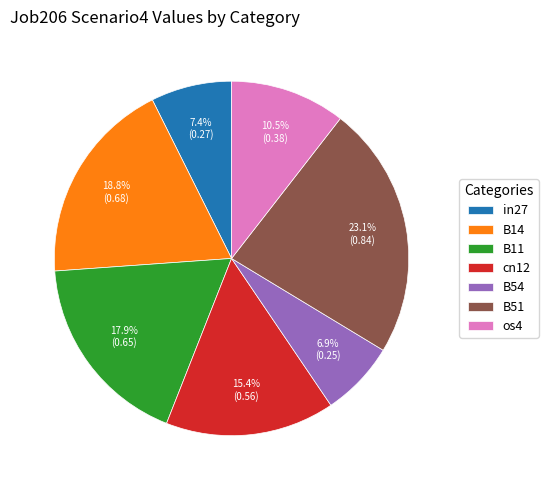

Between in27 and B11, which is larger?

B11